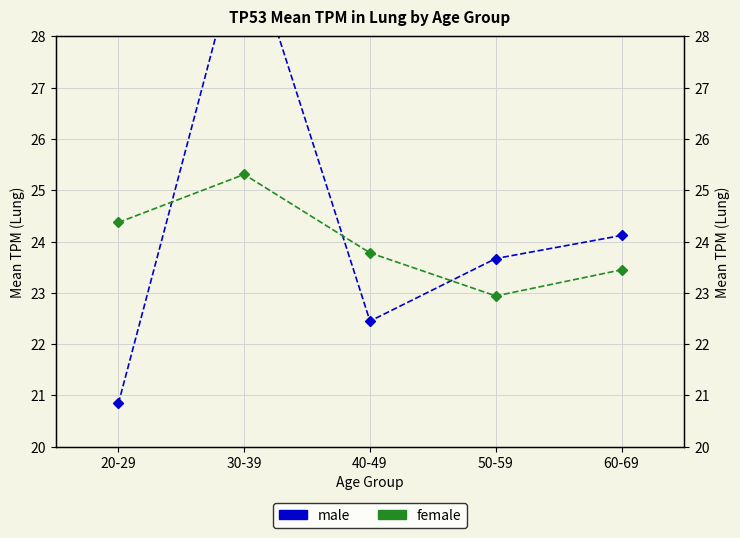

At which category does male reach its first local peak?

30-39